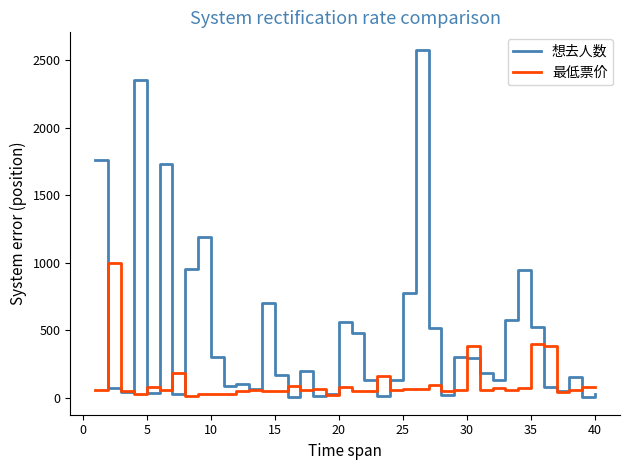

What is the minimum value for 想去人数?

3.0